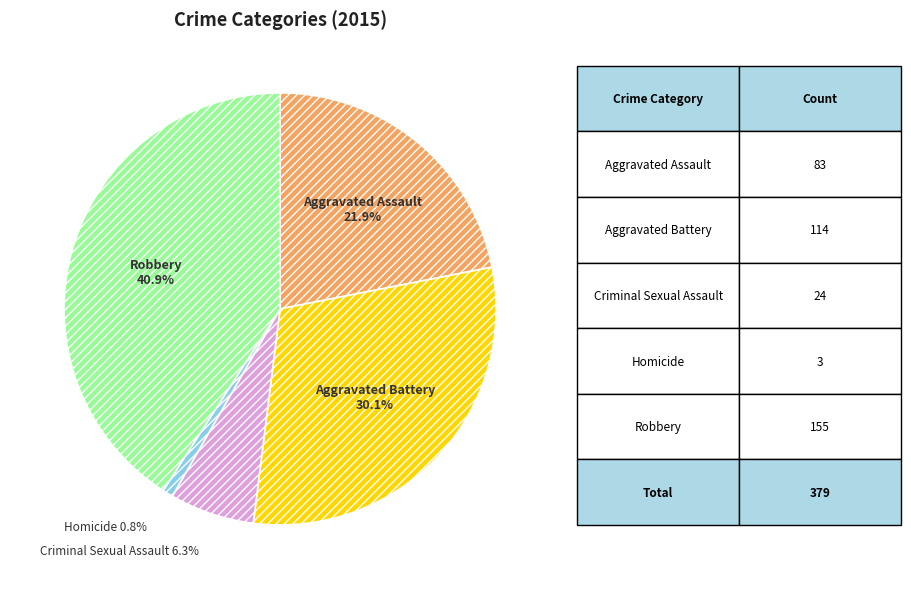

What percentage is NOT represented by Robbery?

59.1%